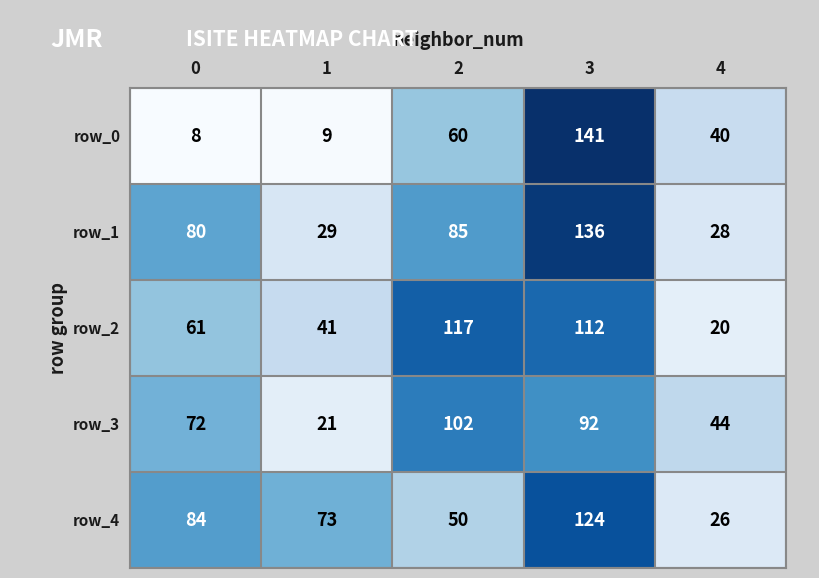

At how many categories does at least one series exceed 56?

4